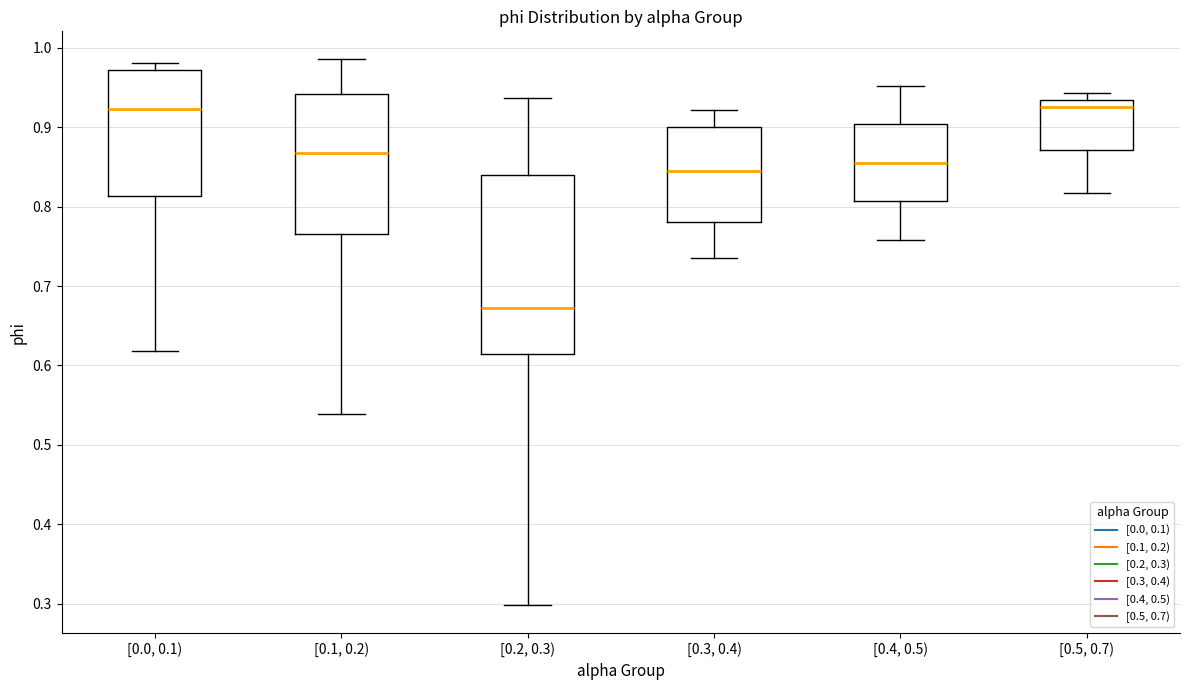

Which box is the tallest, from its lower edge to its upper edge?

[0.2, 0.3)